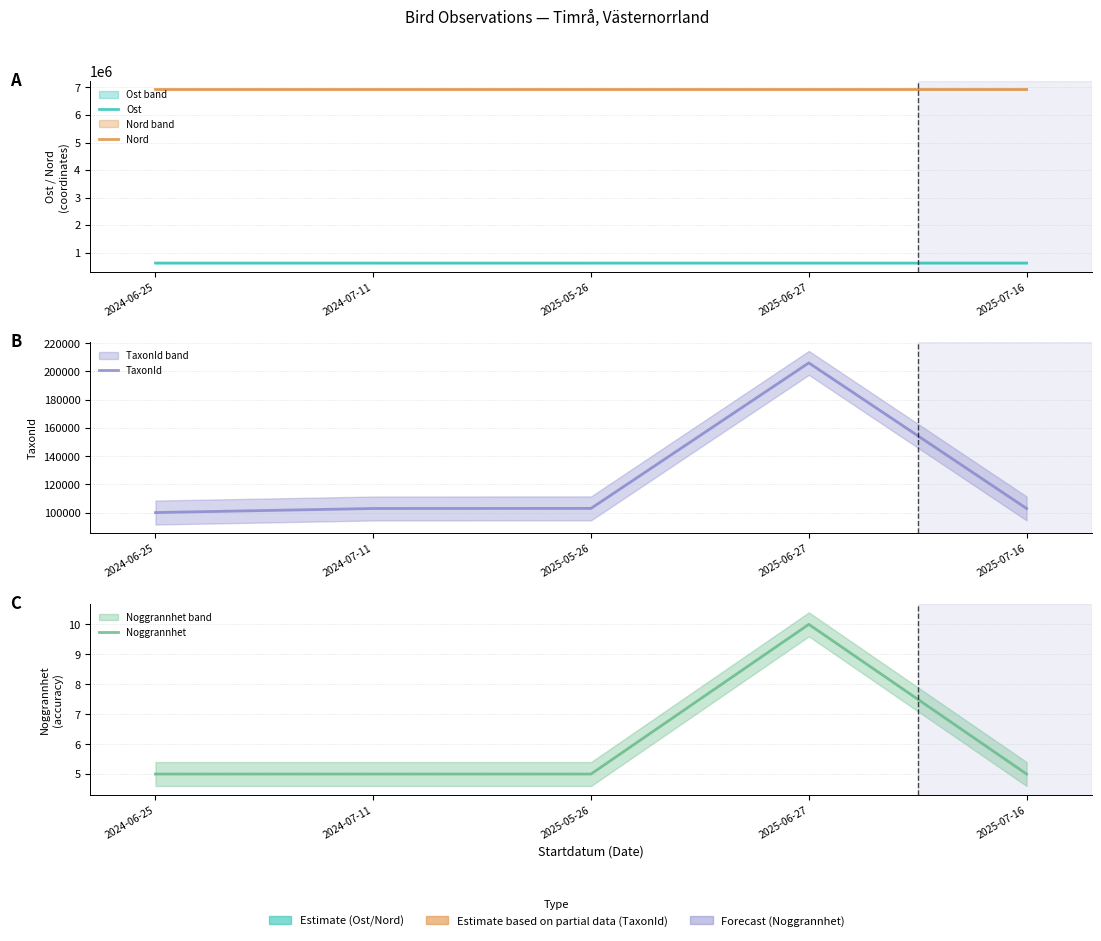

At which label does Ost reach its minimum?

2024-07-11